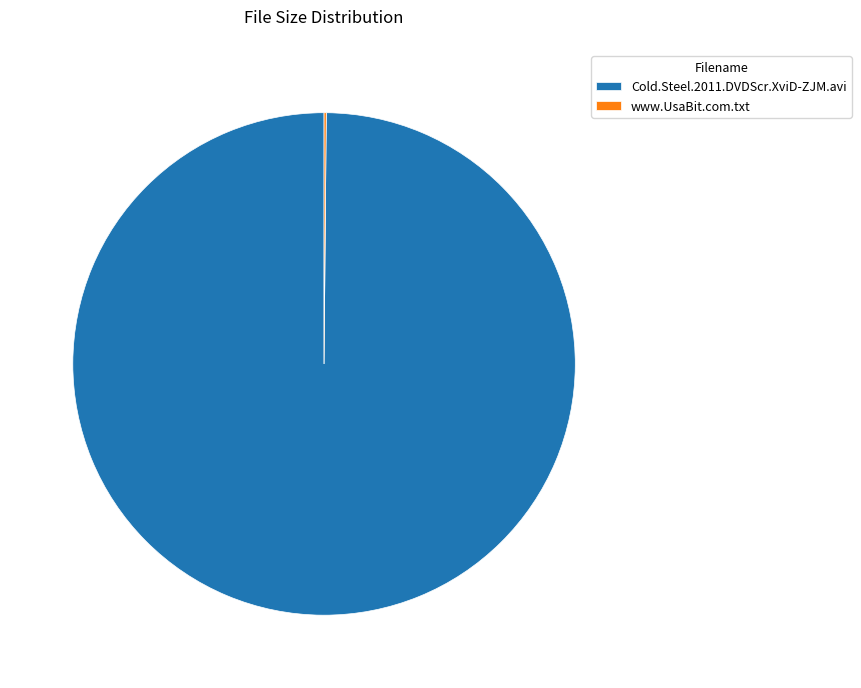

What is the largest slice in the pie chart?

Cold.Steel.2011.DVDScr.XviD-ZJM.avi